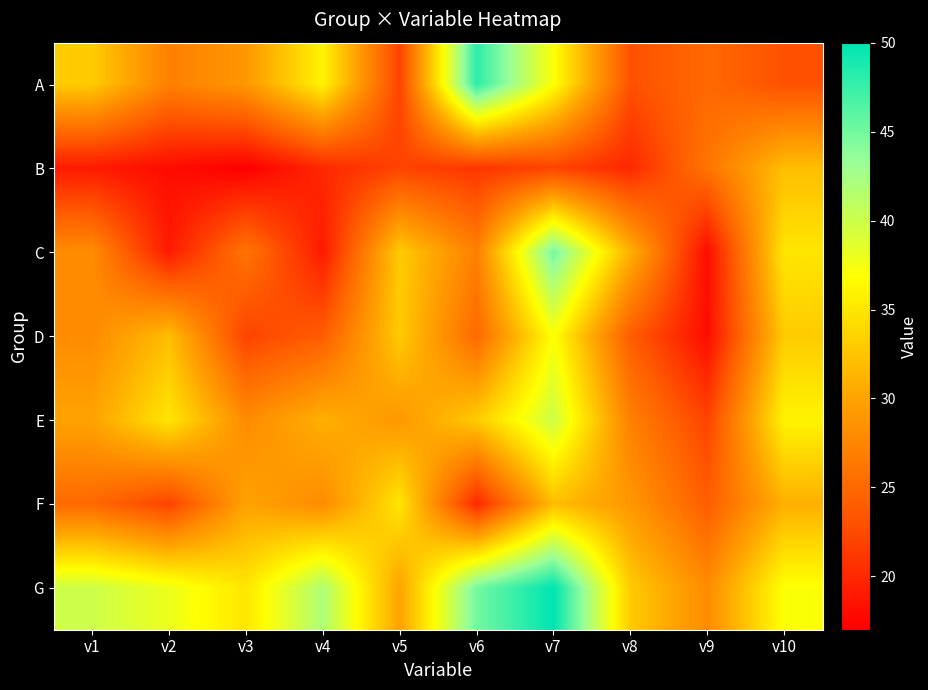

At how many categories does at least one series exceed 29?

9